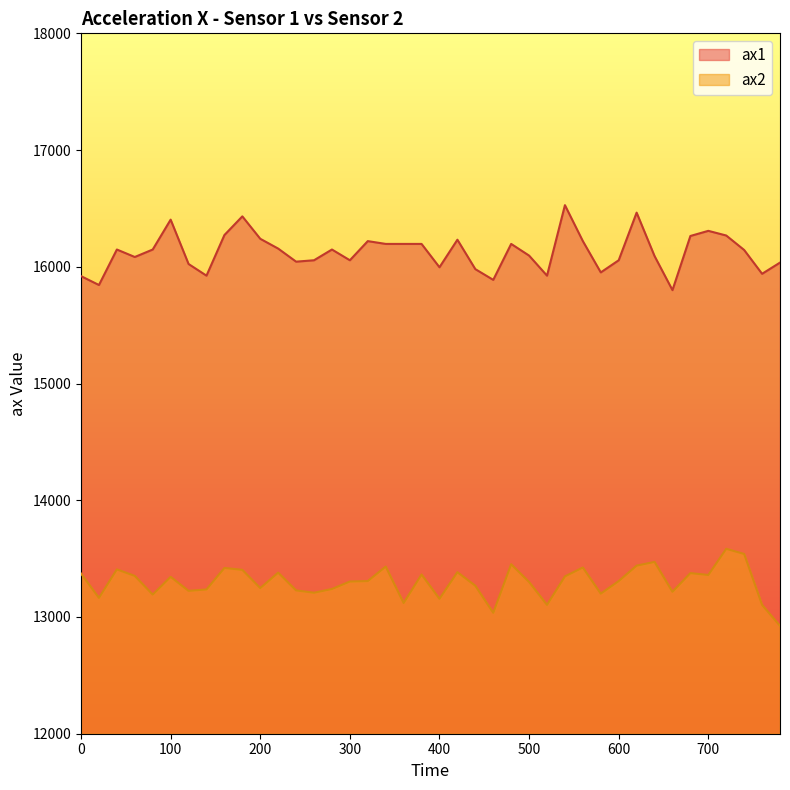

How many data points in ax1 are above 16148?

17